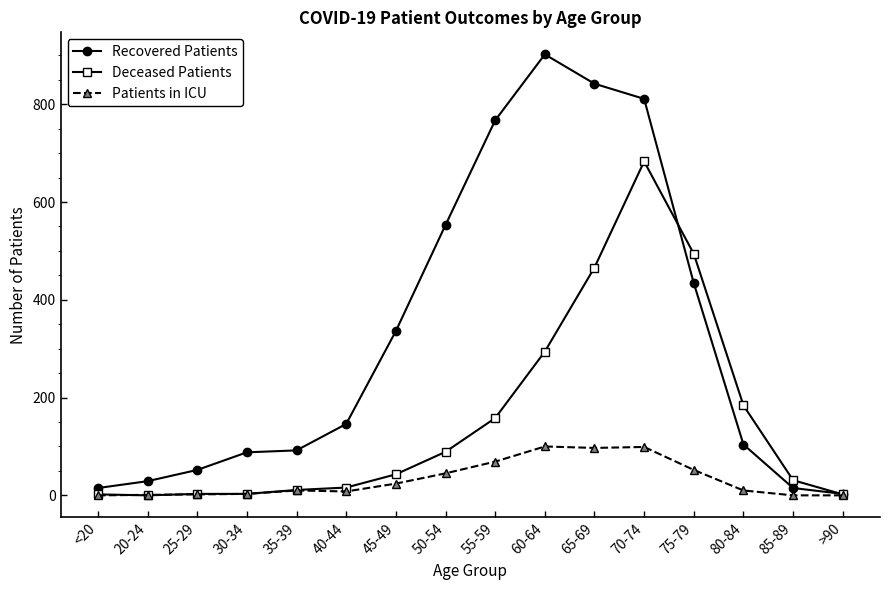

Rank the series by their maximum value, from highest to lowest.

Recovered Patients, Deceased Patients, Patients in ICU